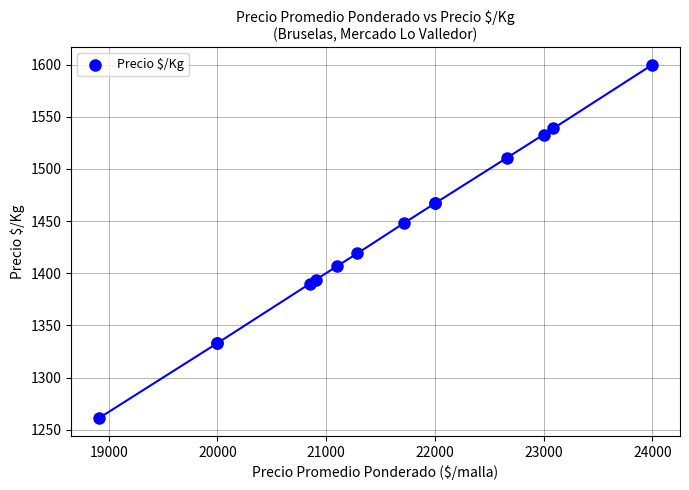

What Y value in the scatter plot is closest to 1430?

1419